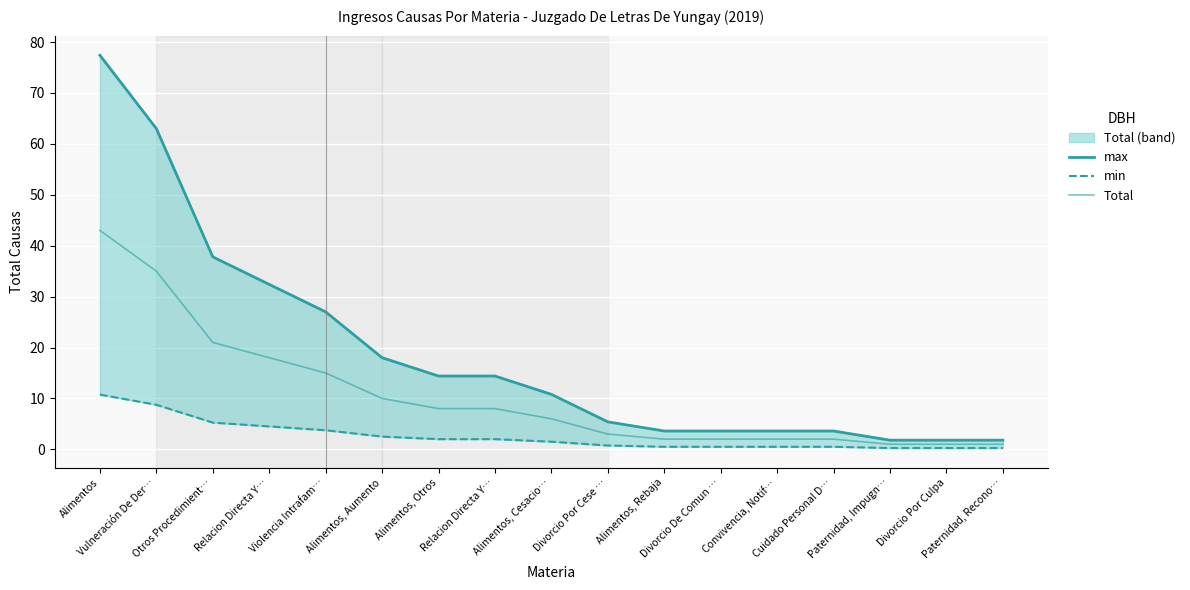

How many series are shown in this chart?

3